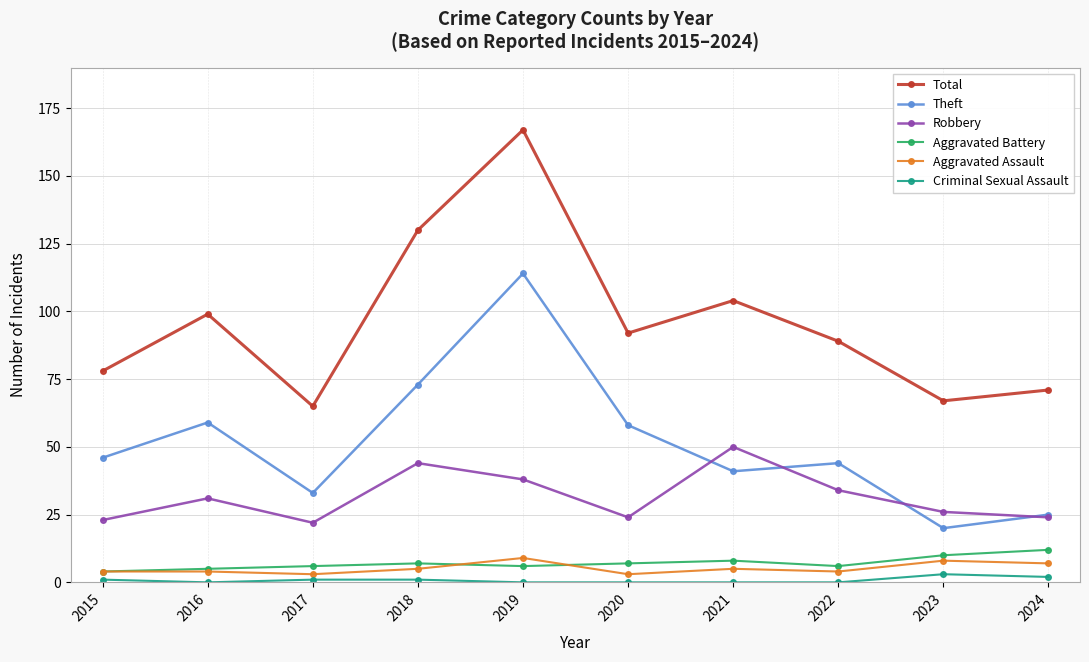

At how many categories does at least one series exceed 59?

10